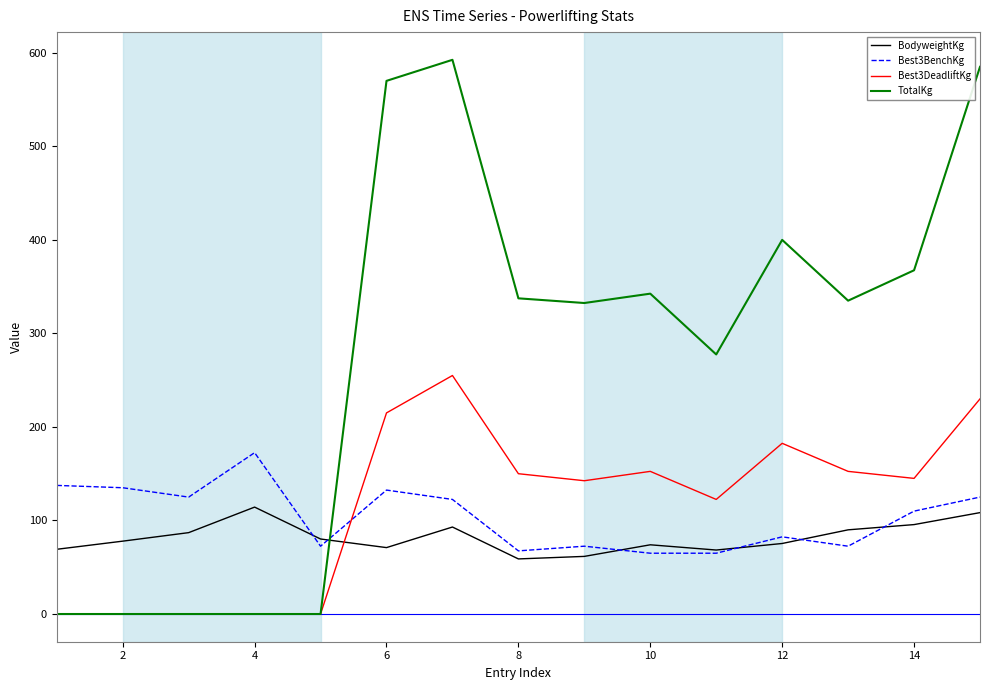

After their last crossing, which series has the higher values: Best3DeadliftKg or BodyweightKg?

Best3DeadliftKg